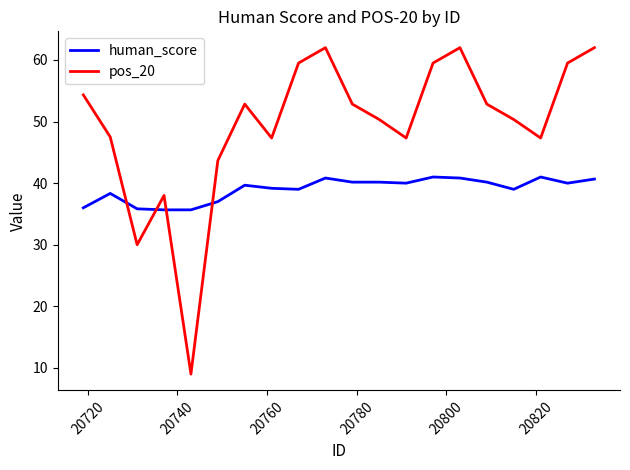

List the series in order of their overall mean, highest first.

pos_20, human_score